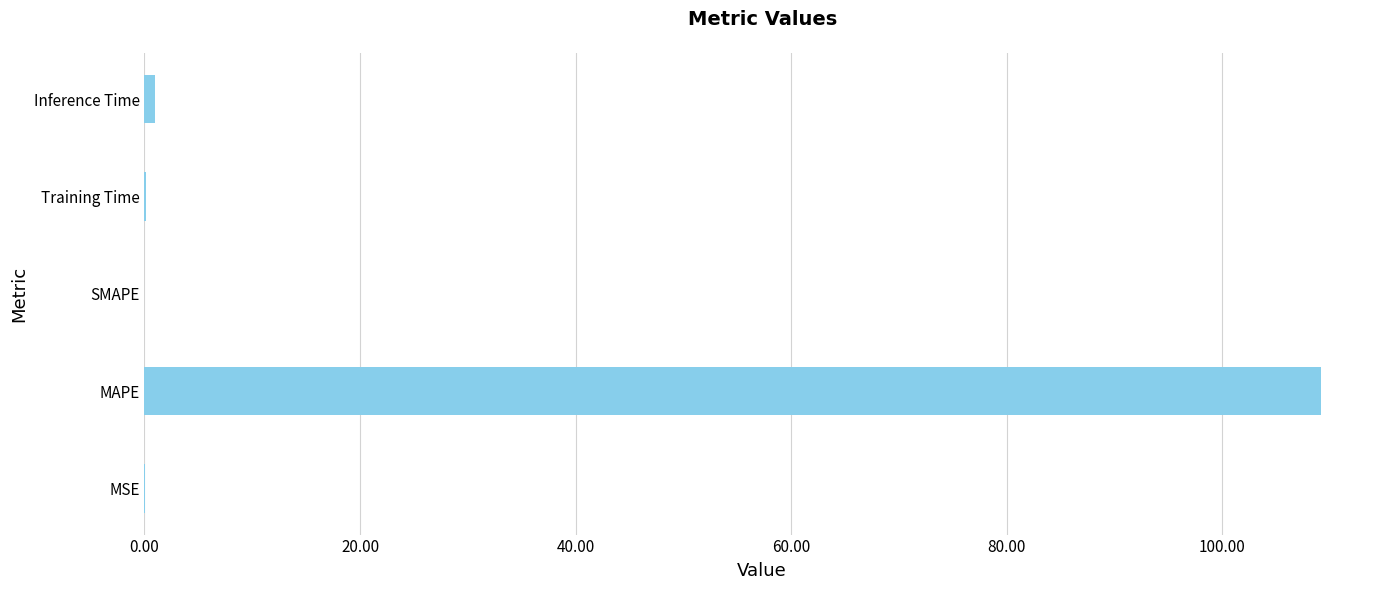

Is it true that the value at MAPE is 109.2?

True